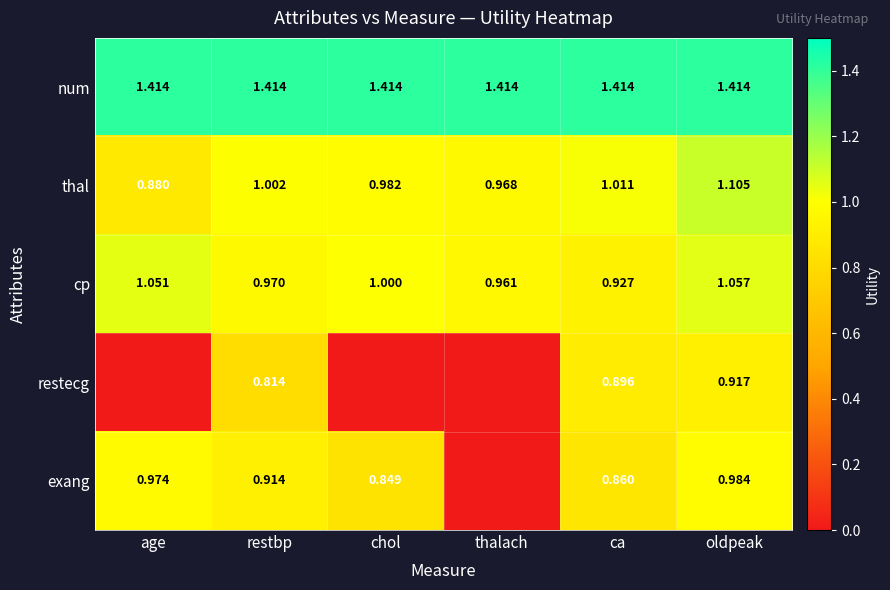

The value of restecg at oldpeak is 0.9. True or false?

True